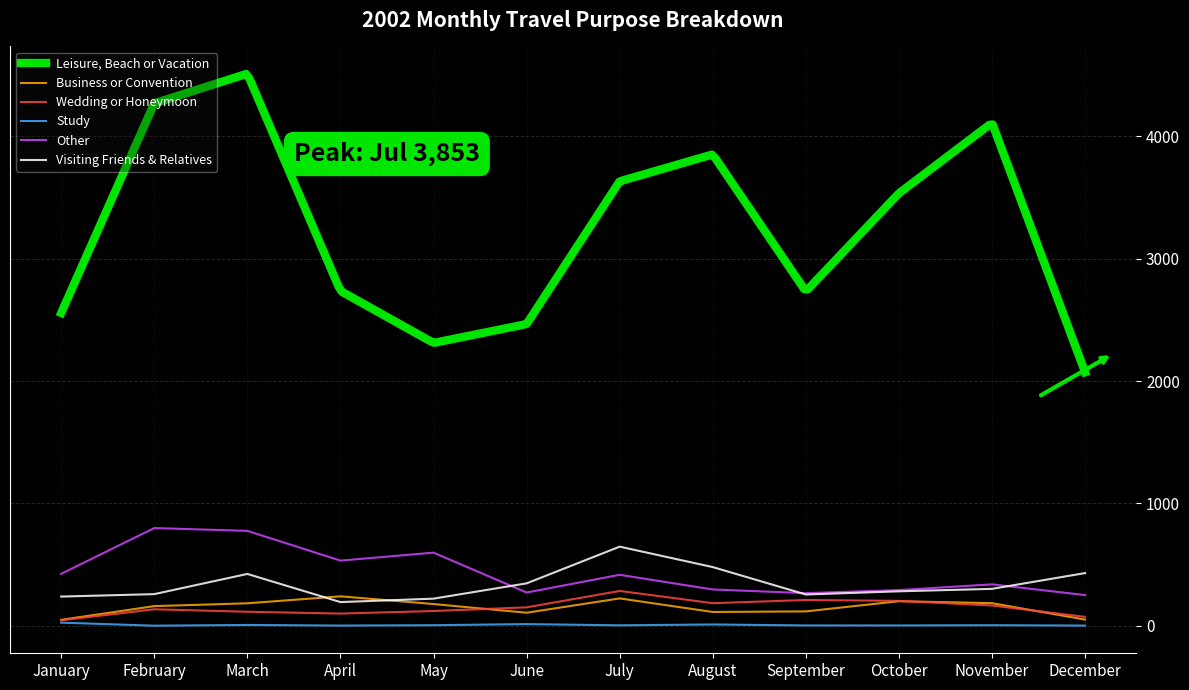

True or false: Study and Visiting Friends & Relatives cross at least once.

False